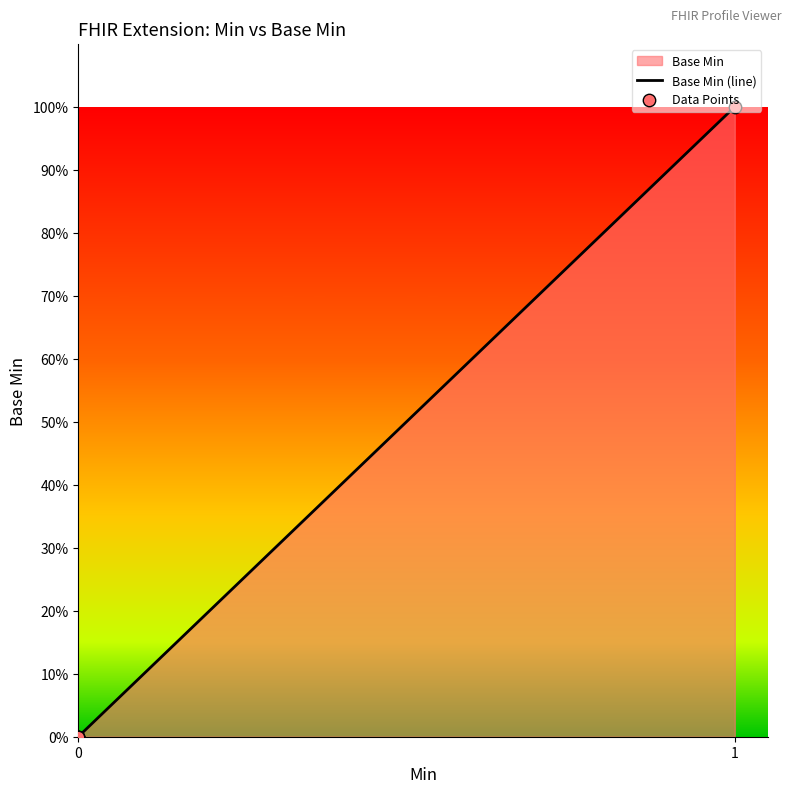

Which series contains the highest Y value?

Base Min (line)